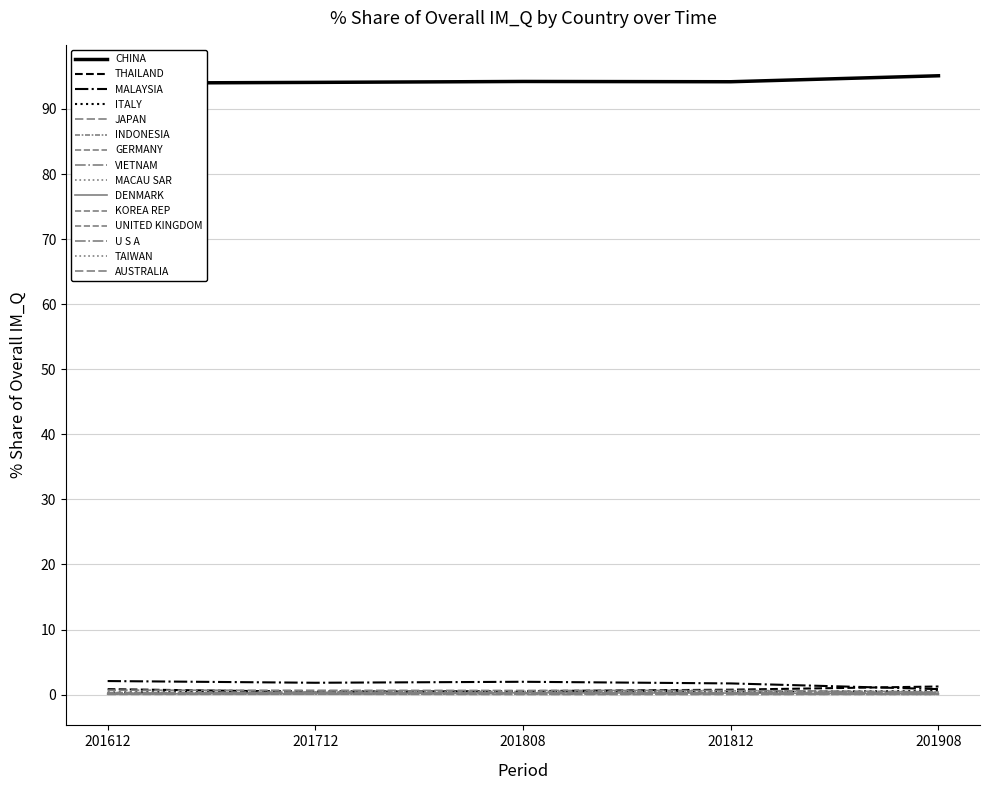

What is the maximum value for 201908_% Share?

95.1